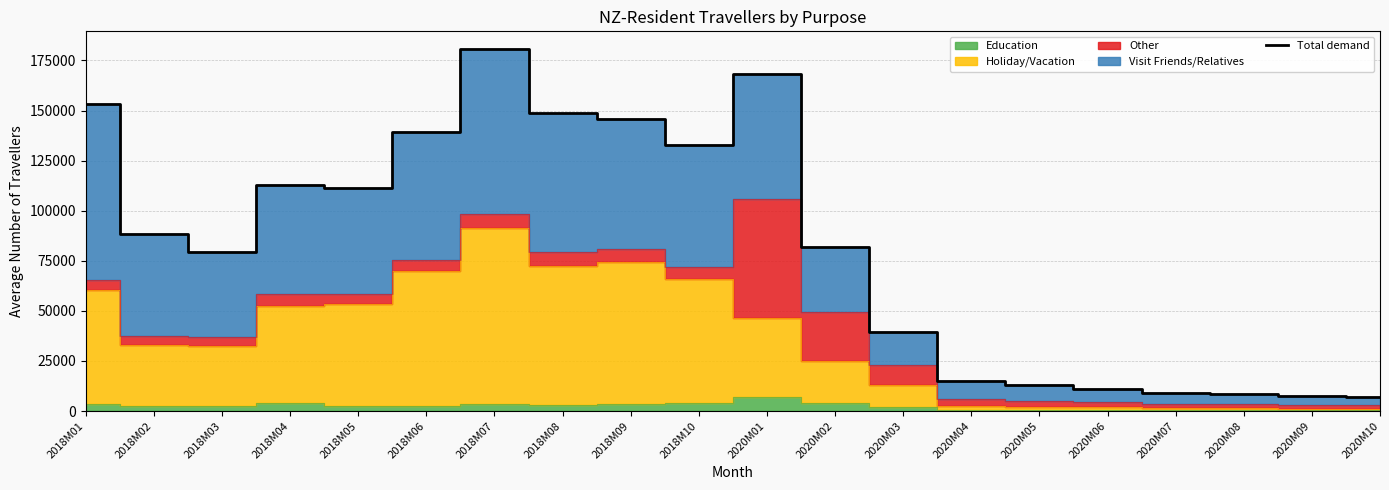

Read the value at 2020M06, to the nearest 10.

11230